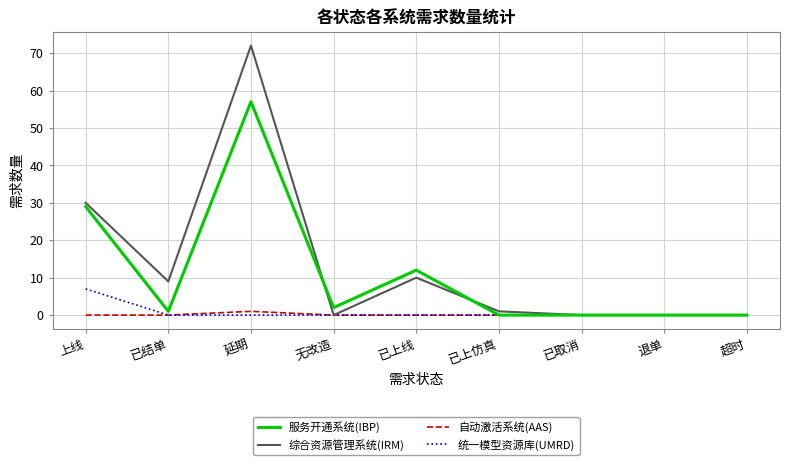

How many distinct data groups are displayed?

4